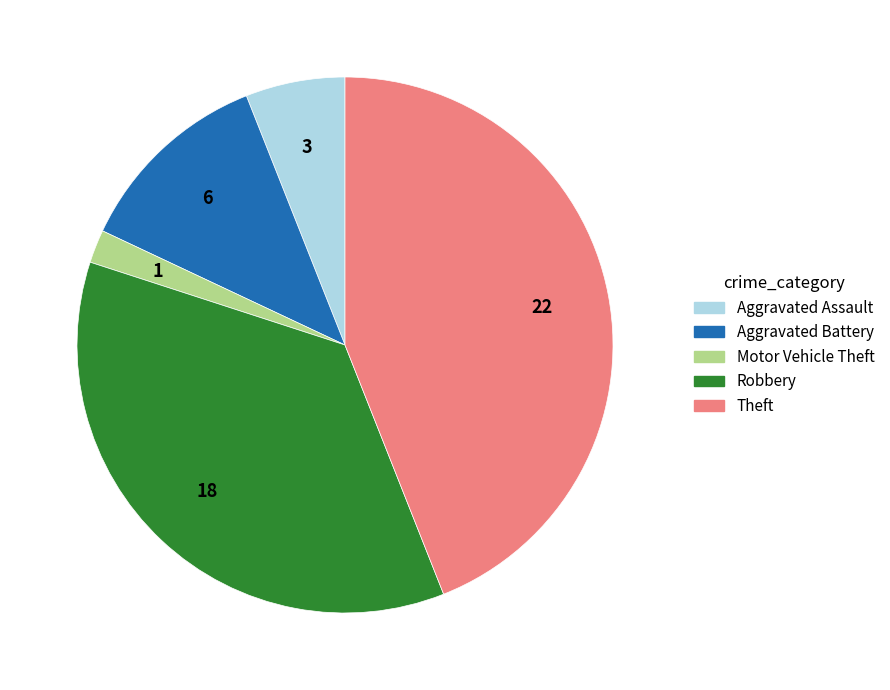

Approximately how many times larger is the value at Aggravated Battery compared to Theft?

0.3